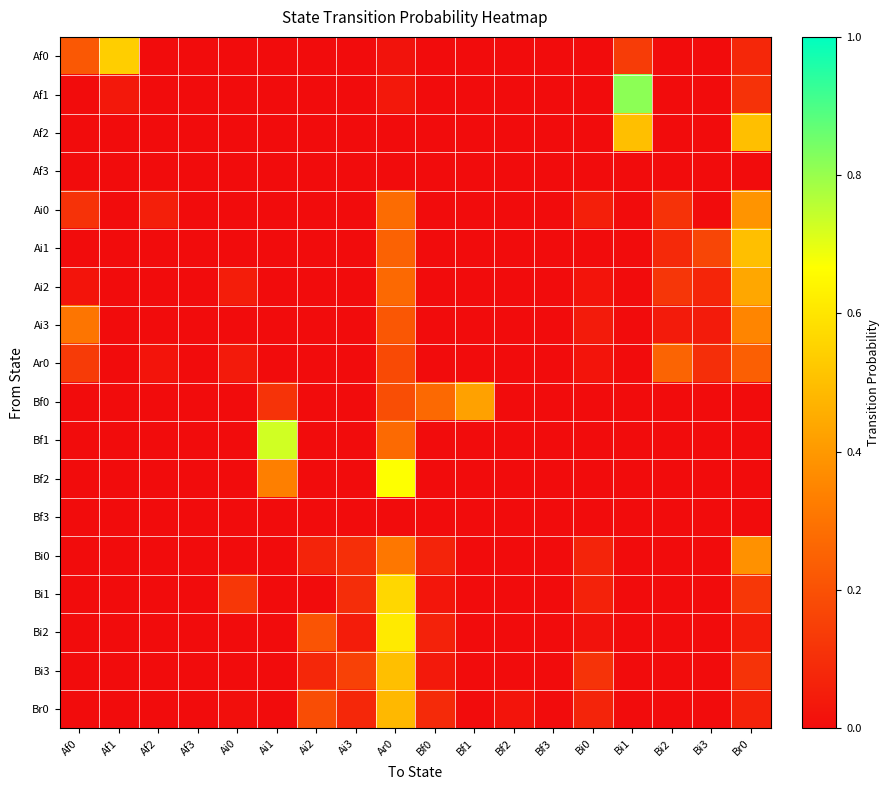

How many data points does each series have?

18